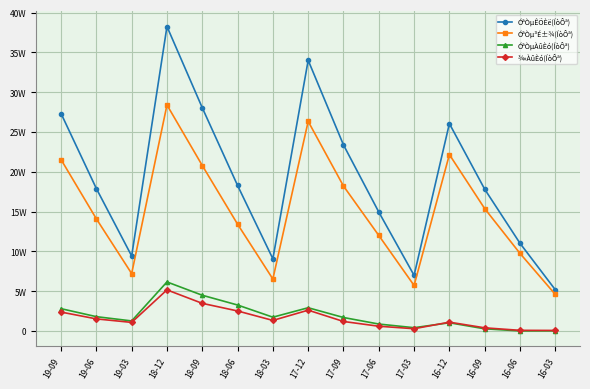

What is the label of the 6th point from the left?

18-06